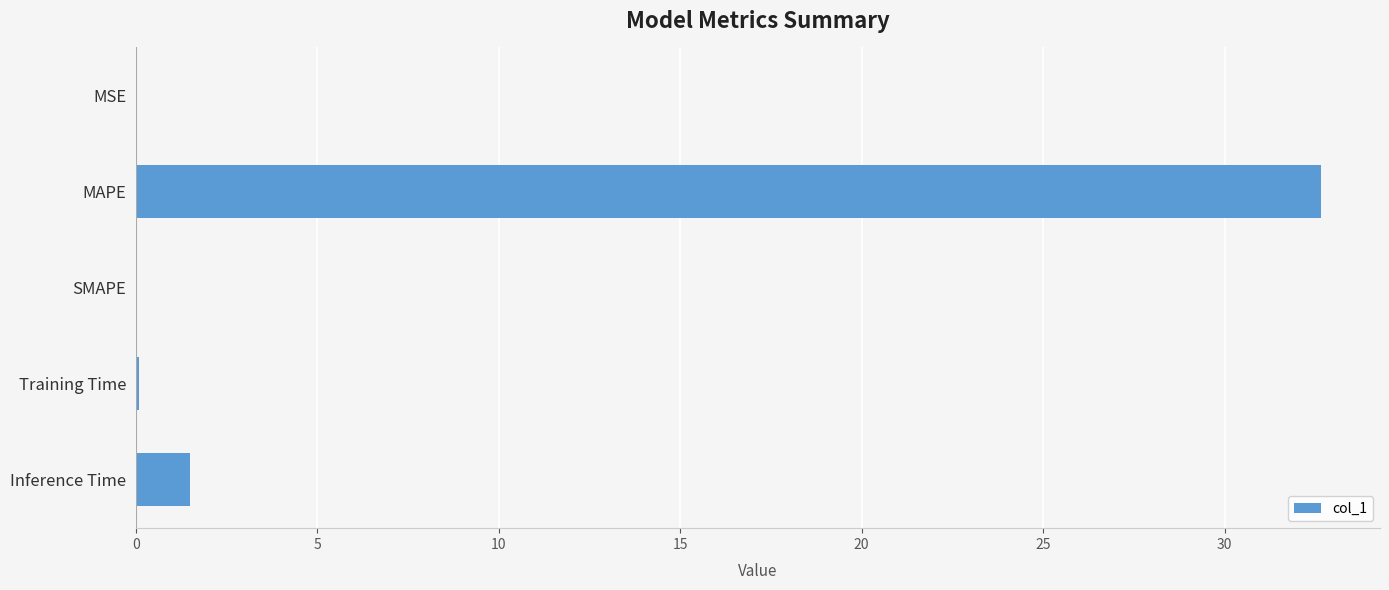

What is the average value?

6.8